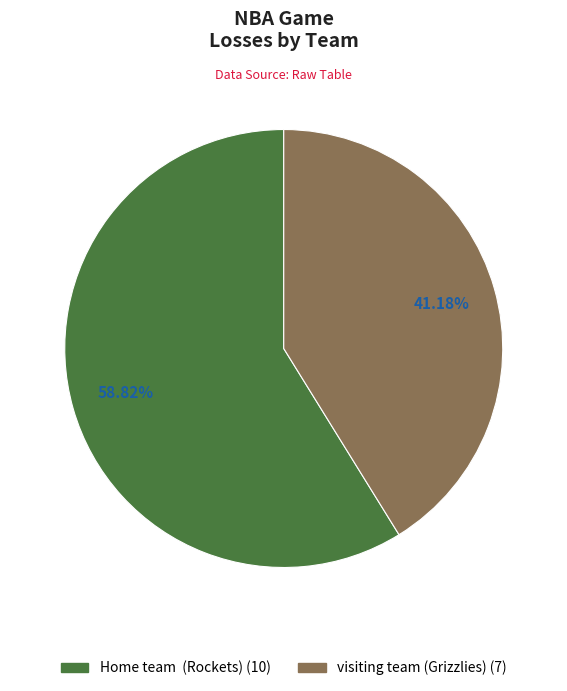

To the nearest percent, what portion does visiting team (Grizzlies) represent?

41%